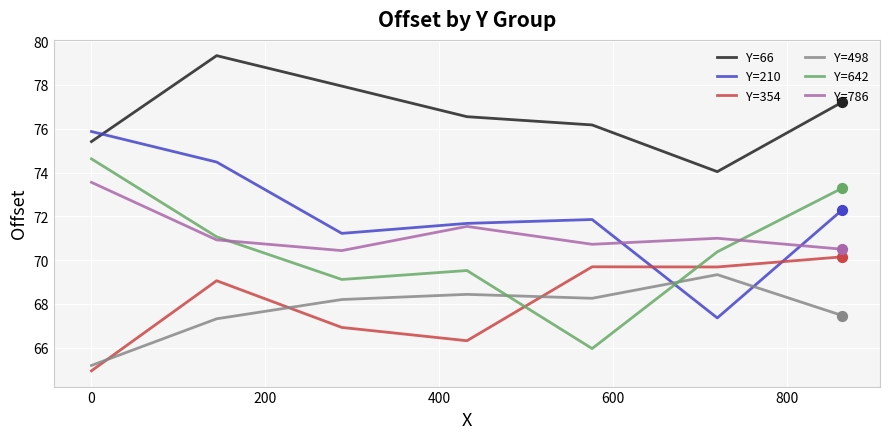

At how many categories does at least one series exceed 75?

6